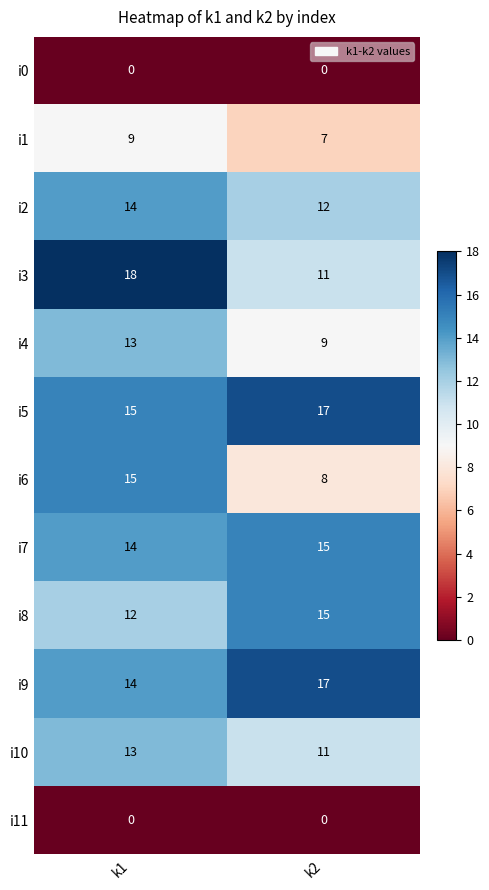

What is the sum of the i2 values at k1 and k2?

26